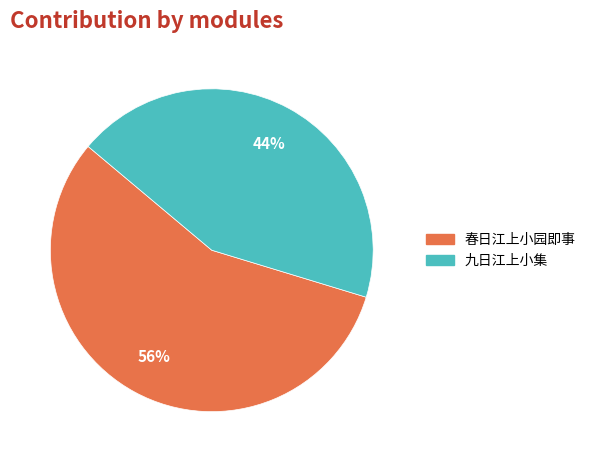

Which slice represents more than half of the pie?

春日江上小园即事